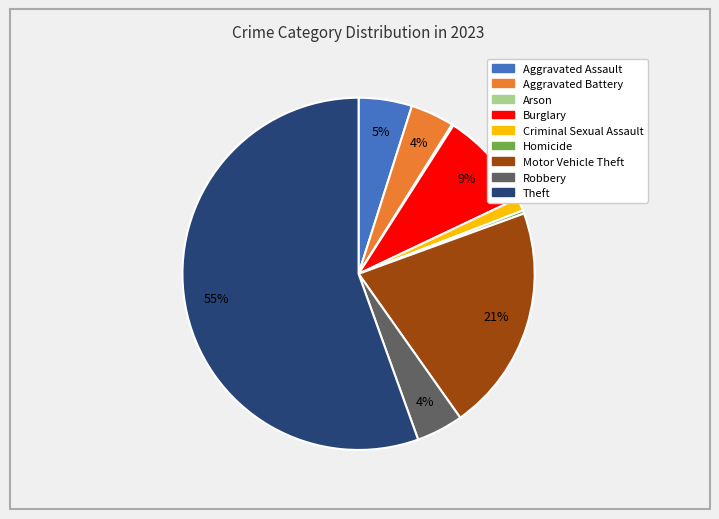

Between Homicide and Burglary, which is larger?

Burglary